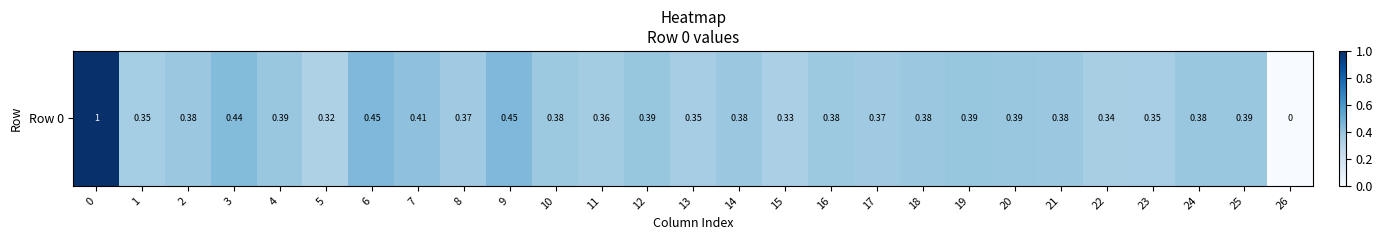

What is the average value?

0.4